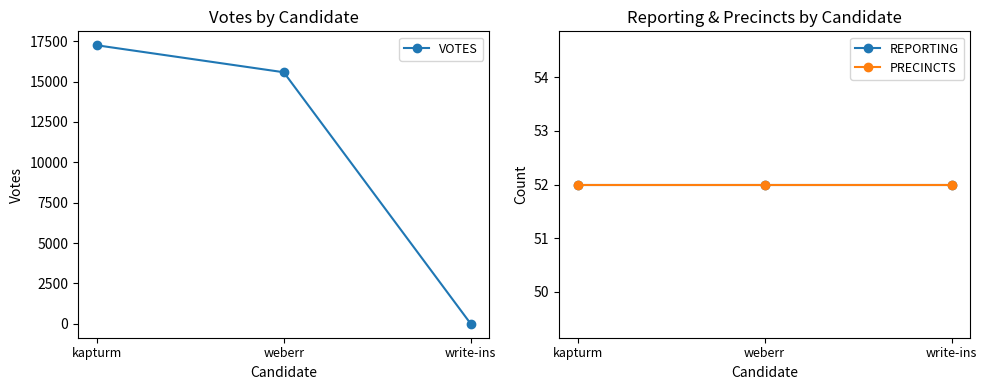

What is the value of the PRECINCTS point at the 1st from the left?

52